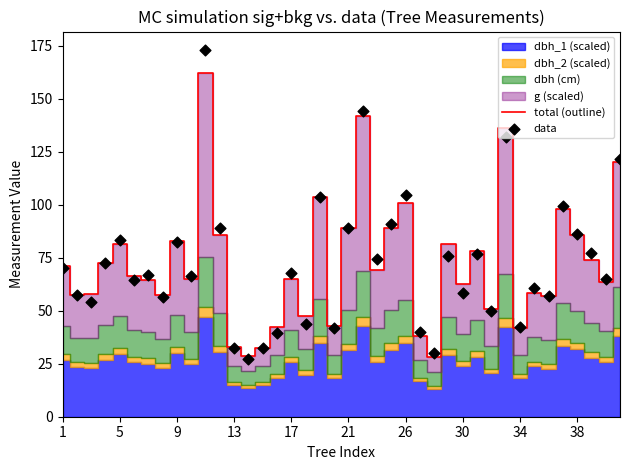

Which series has the widest spread of Y values?

data